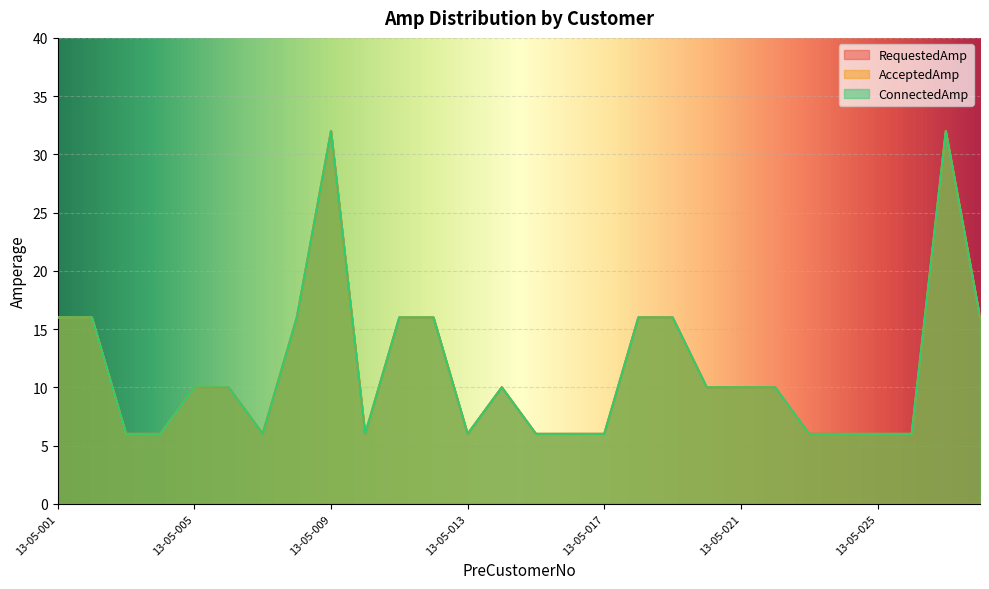

Count the number of categories in the chart.

28